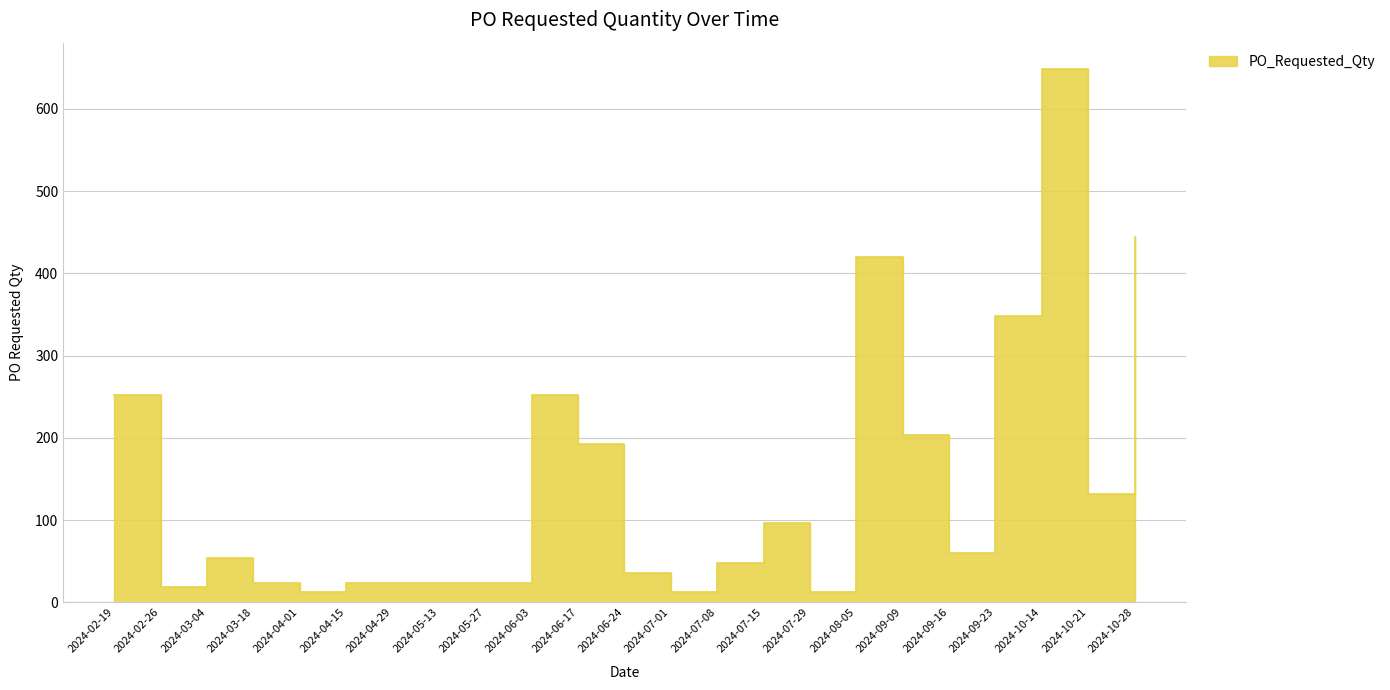

Is it true that the value at 2024-04-29 is 34?

False